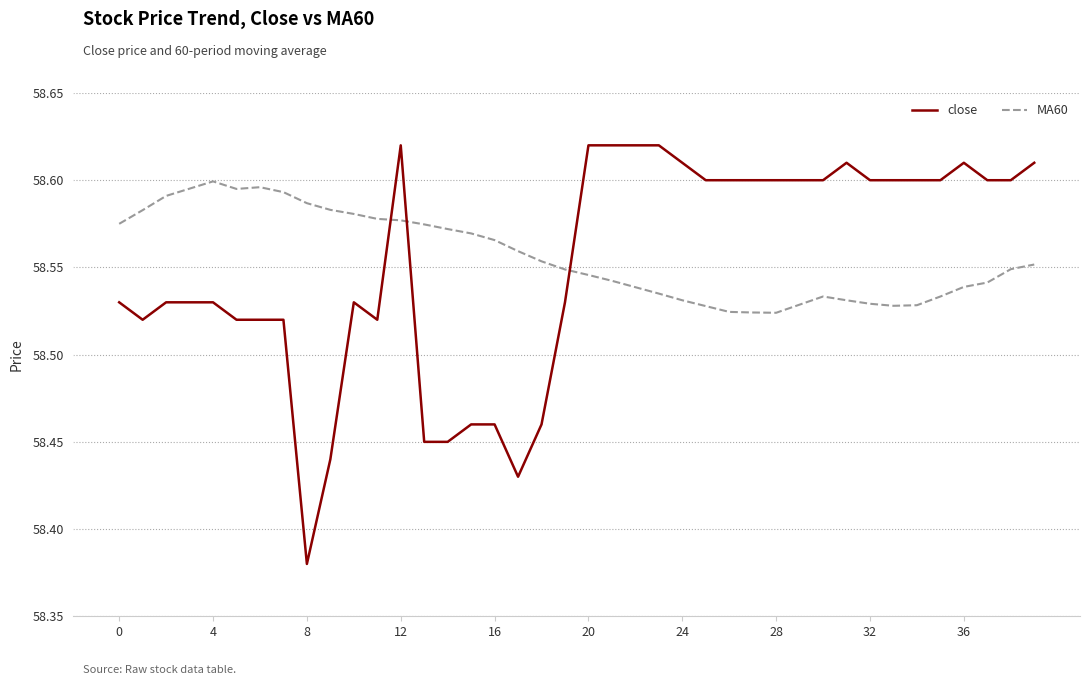

Rank the series by their maximum value, from highest to lowest.

close, MA60